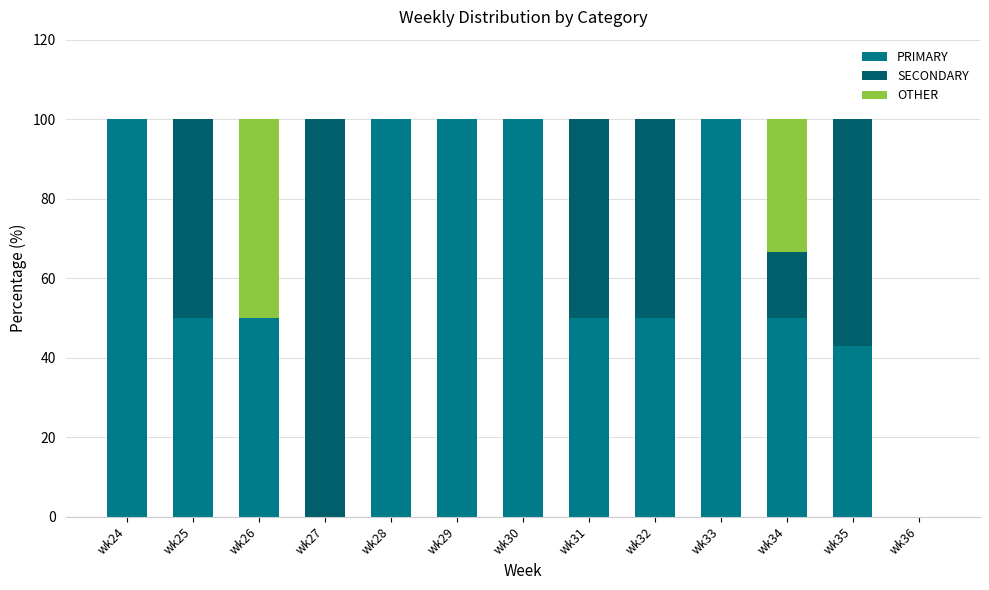

What is the total value across all series at wk32?

100.0